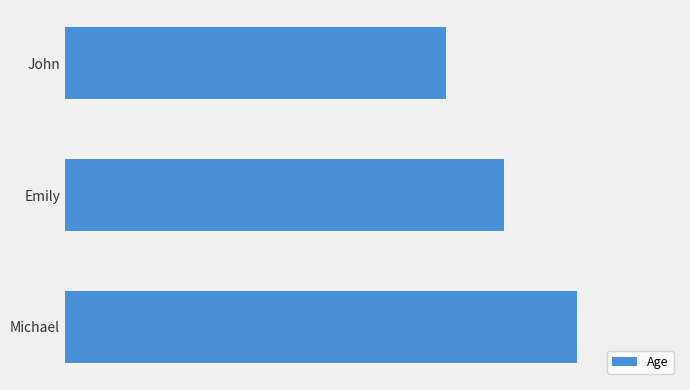

List the labels in order of value, smallest first.

John, Emily, Michael